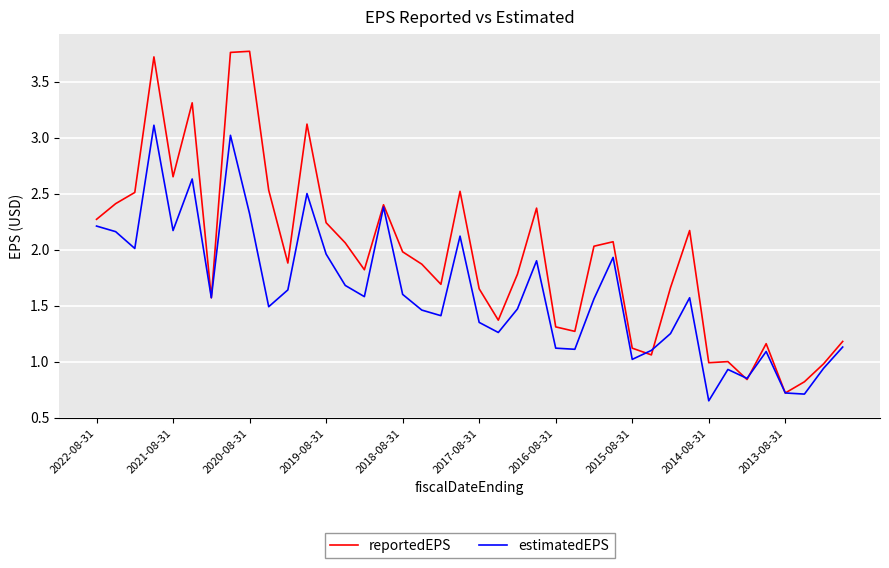

What is the highest value of the estimatedEPS series?

3.1